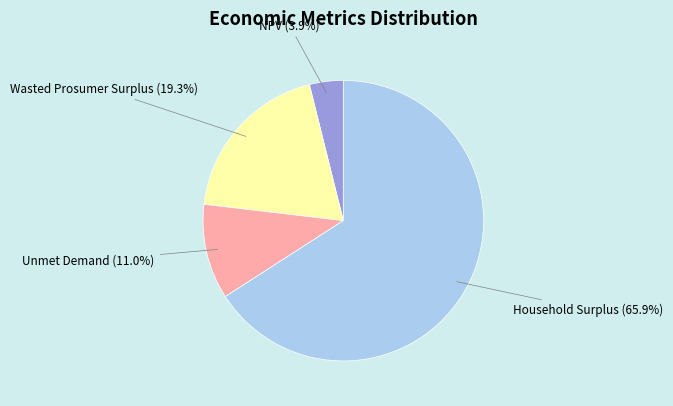

To the nearest percent, what percentage of the pie is Wasted Prosumer Surplus?

19%